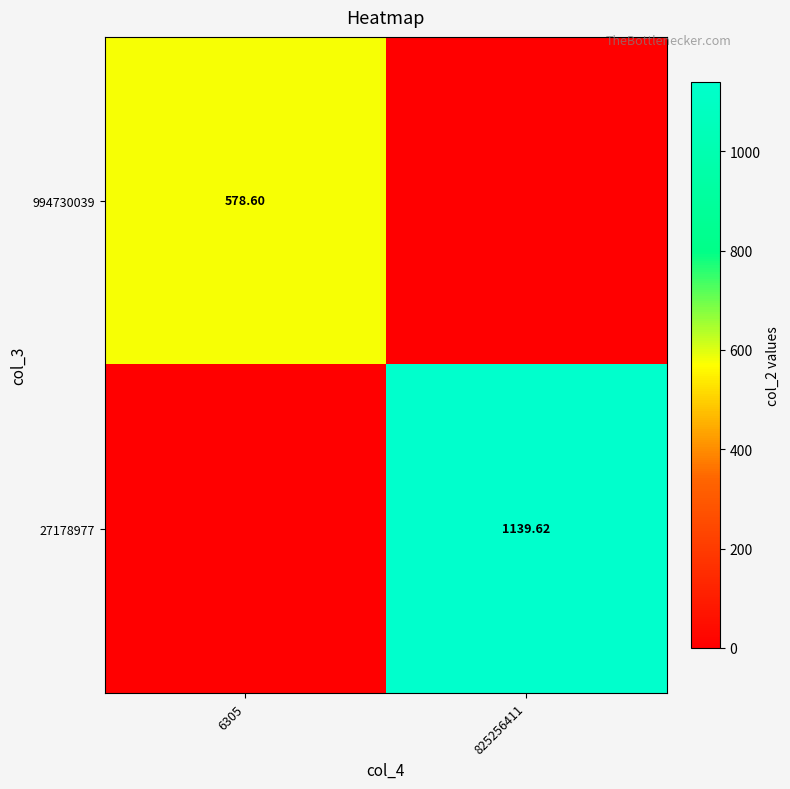

Is the value of 27178977 at 825256411 greater than the value of 994730039 at 6305?

Yes